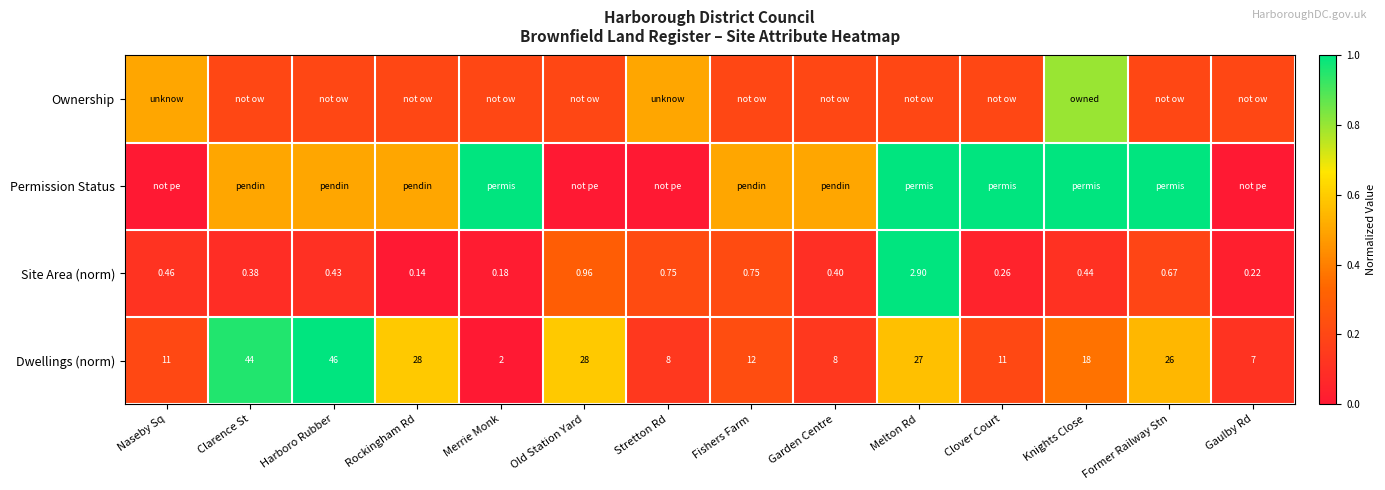

At which label does Dwellings (norm) first exceed 18?

Clarence St